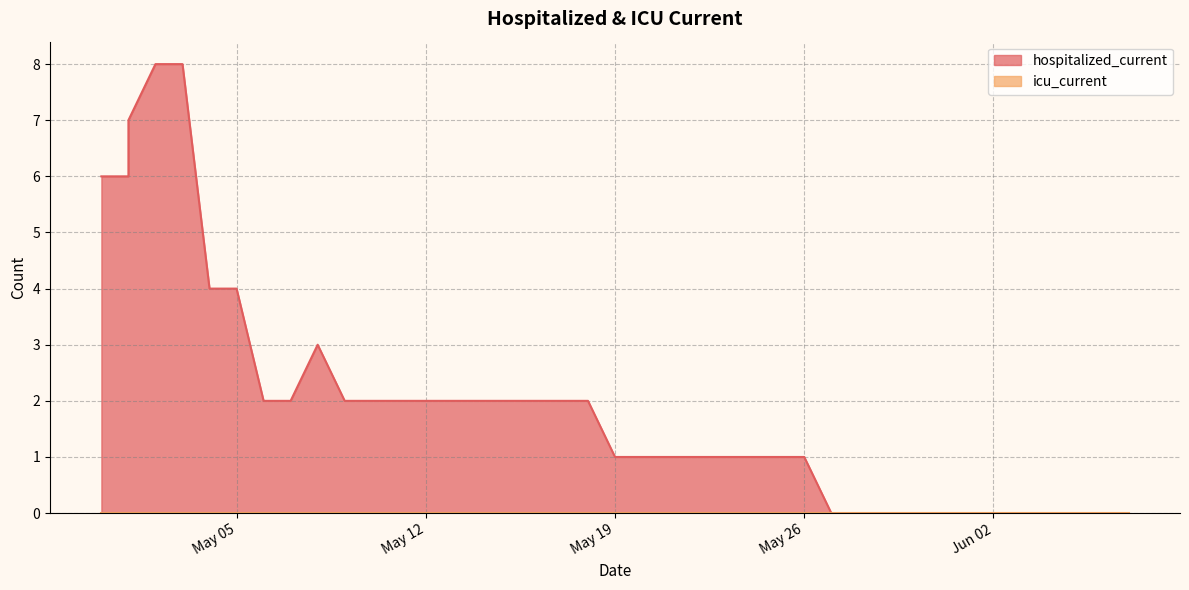

What is the sum of the values at 2020-05-06 and 2020-05-07?

4